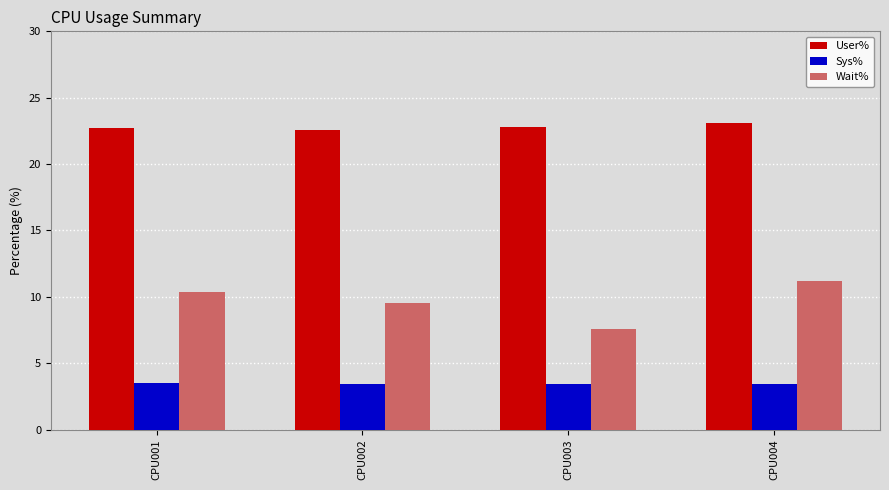

What is the minimum value shown in the chart?

3.4